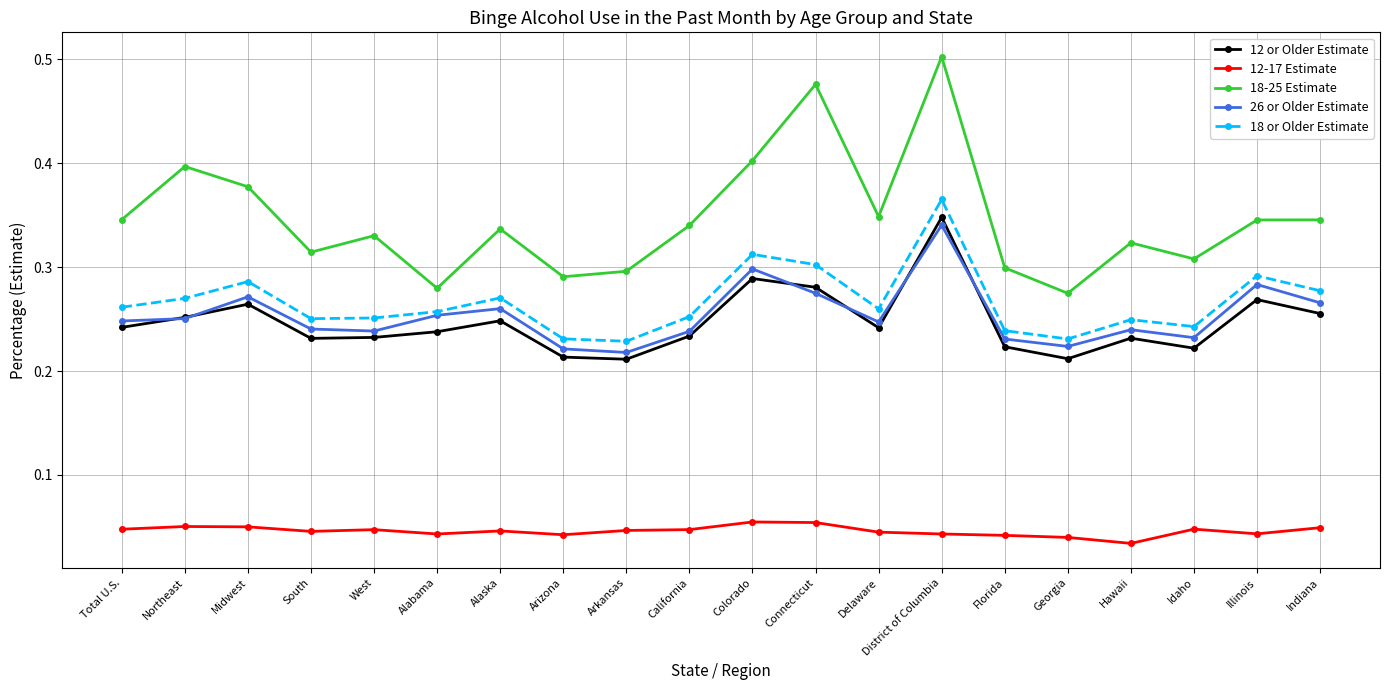

Count the 26 or Older Estimate values in the range 0 to 1.

20